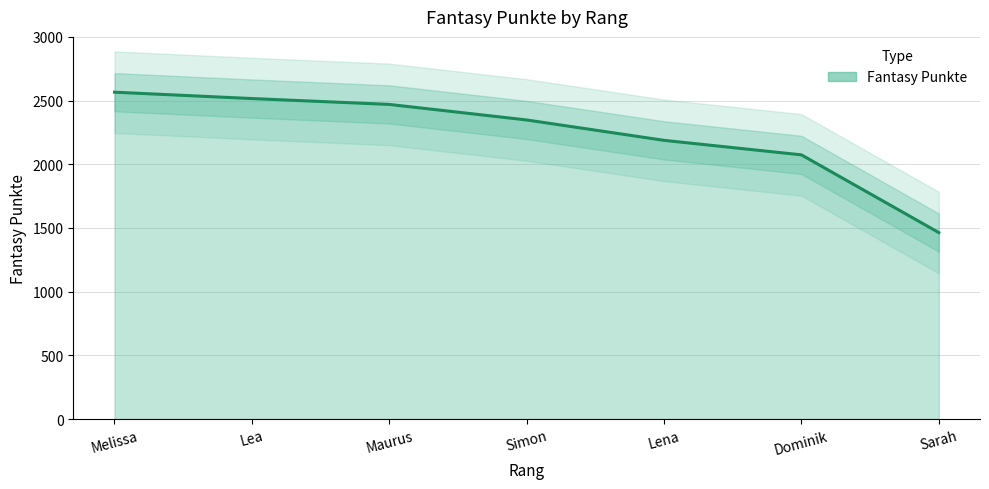

List the labels in order of value, smallest first.

Sarah, Dominik, Lena, Simon, Maurus, Lea, Melissa